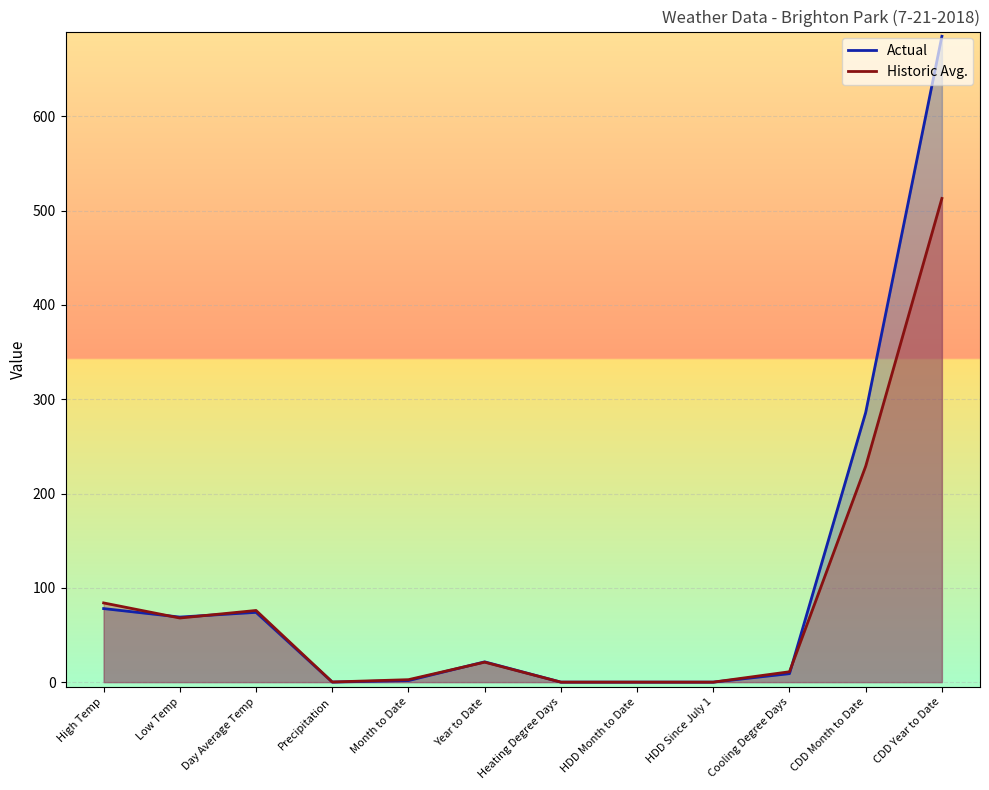

How many lines are shown in the chart?

2